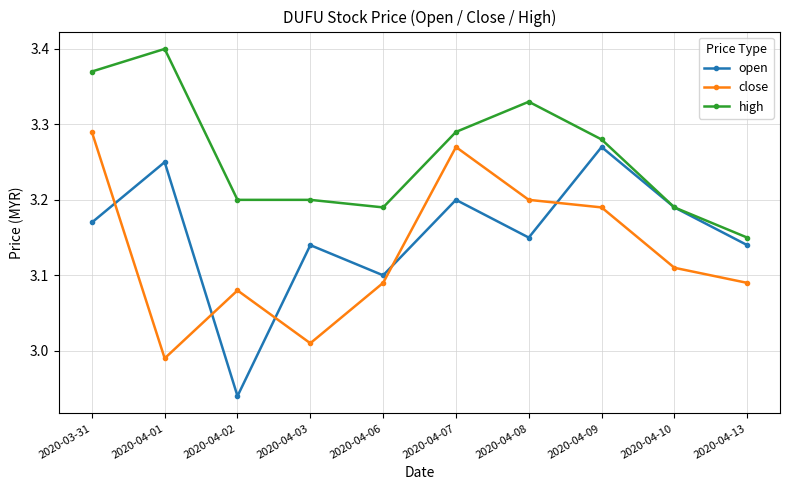

At which label does close first exceed 3?

2020-03-31